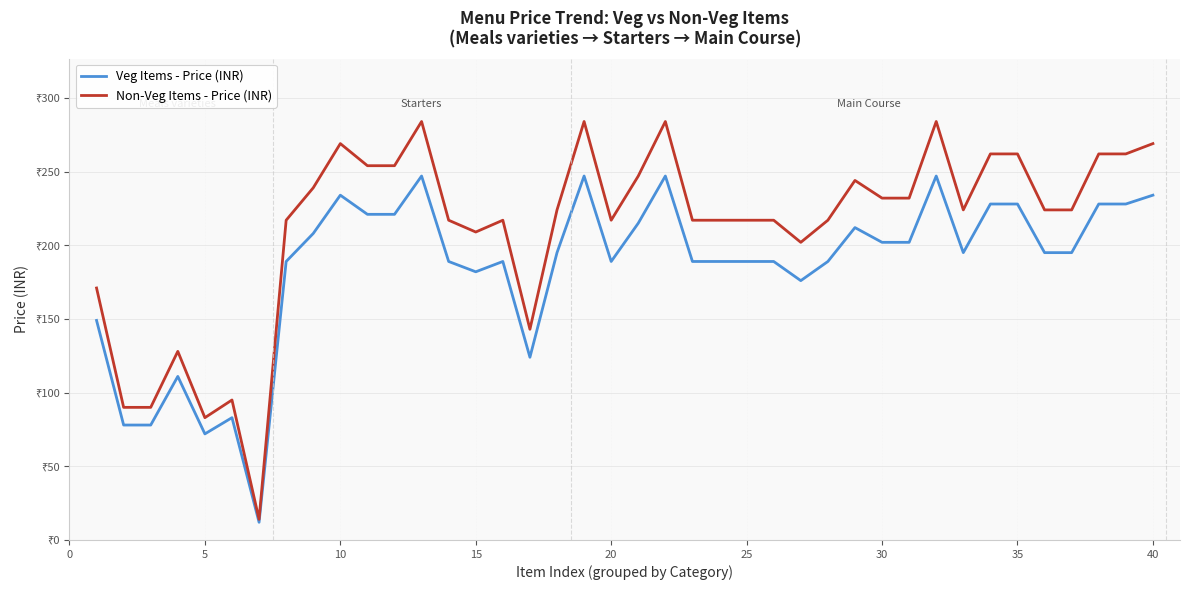

True or false: Veg Items - Price (INR) and Non-Veg Items - Price (INR) cross at least once.

False